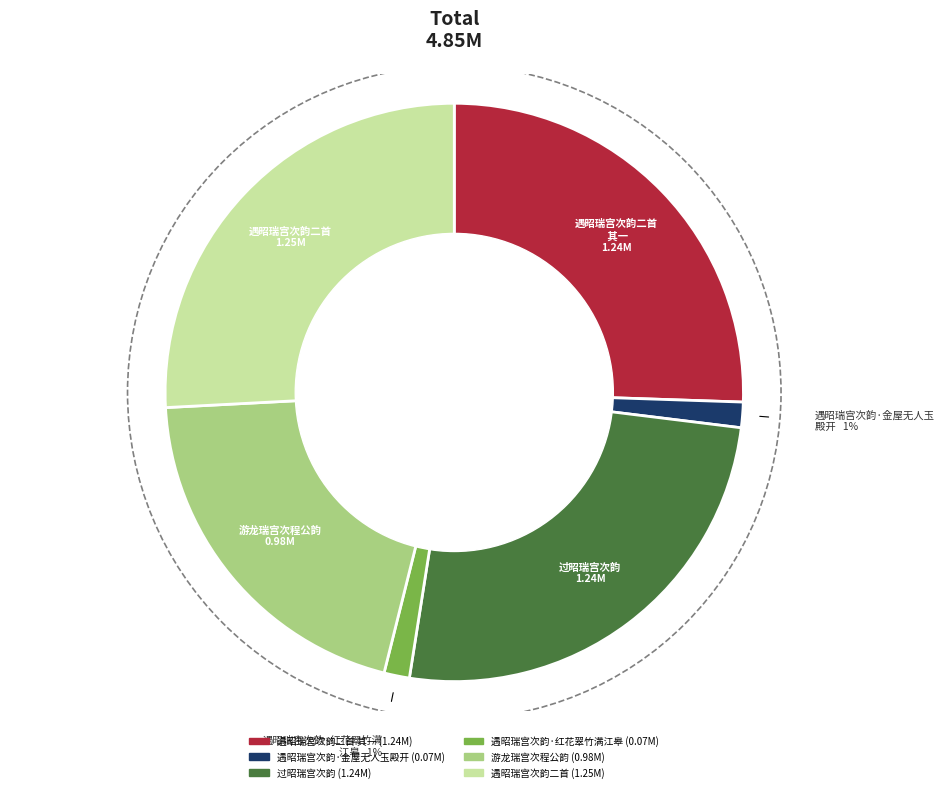

Is there any slice that represents more than half of the pie?

No